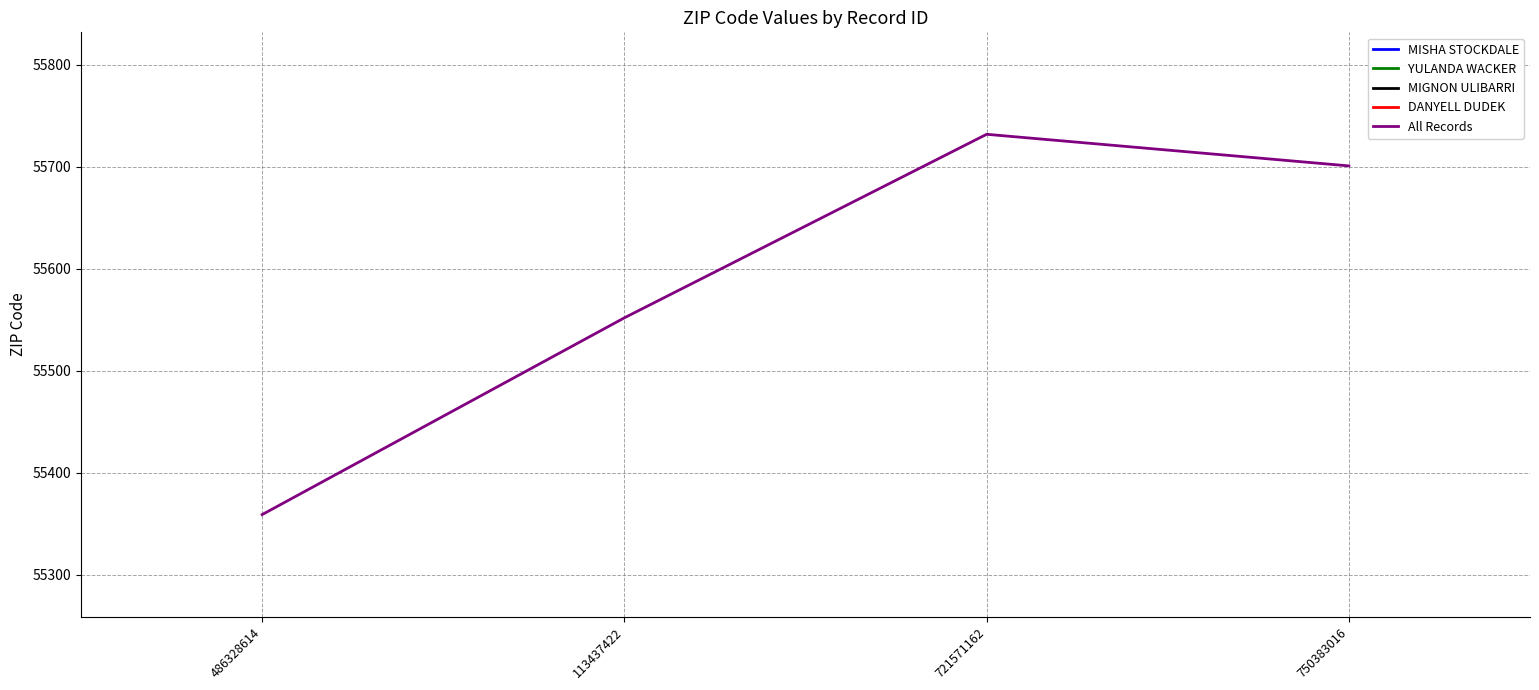

Reading left to right, transcribe all the data shown in this chart.

55359	55552	55732	55701